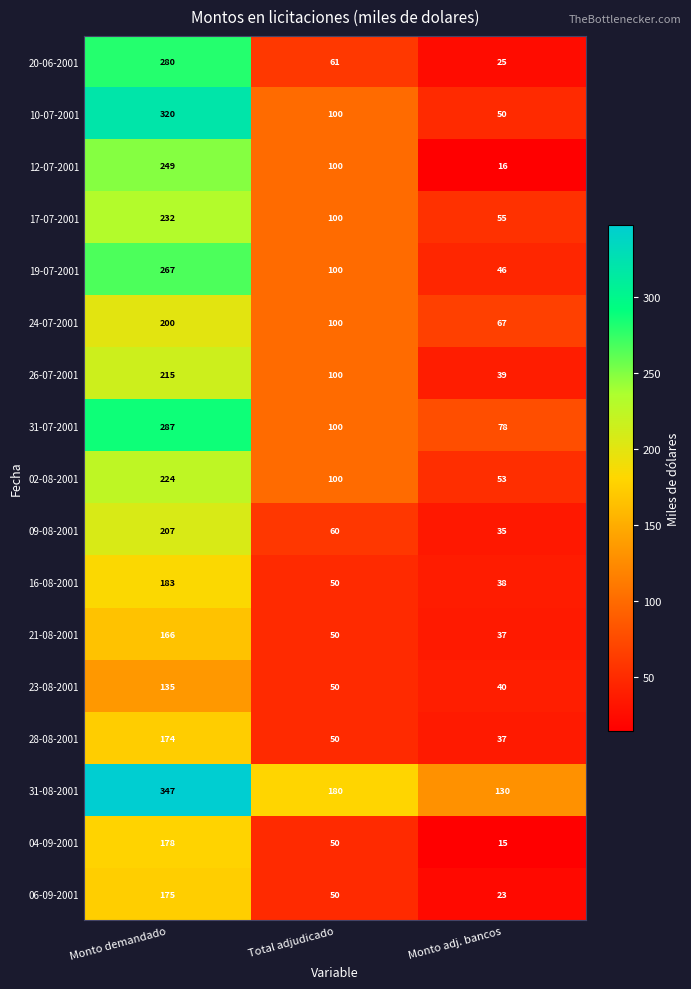

True or false: 31-08-2001 has a value of 347 at Monto demandado.

True